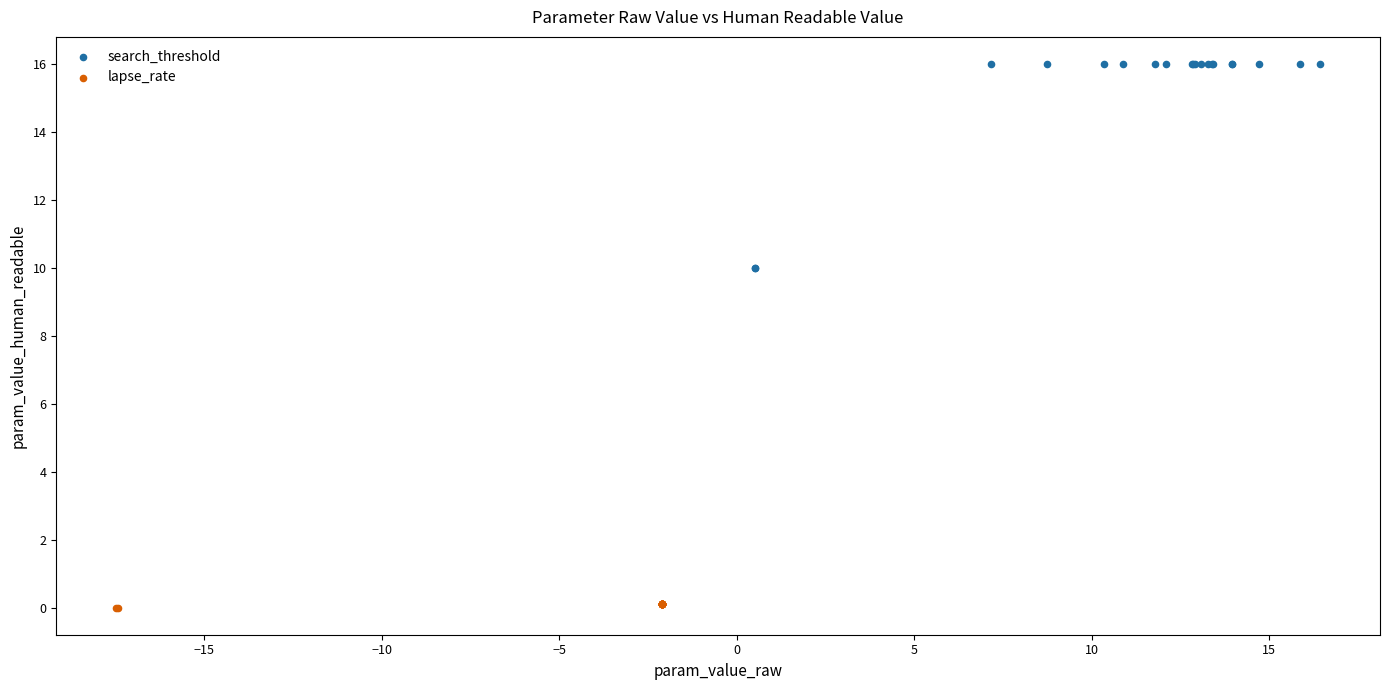

Which series contains the lowest Y value?

lapse_rate